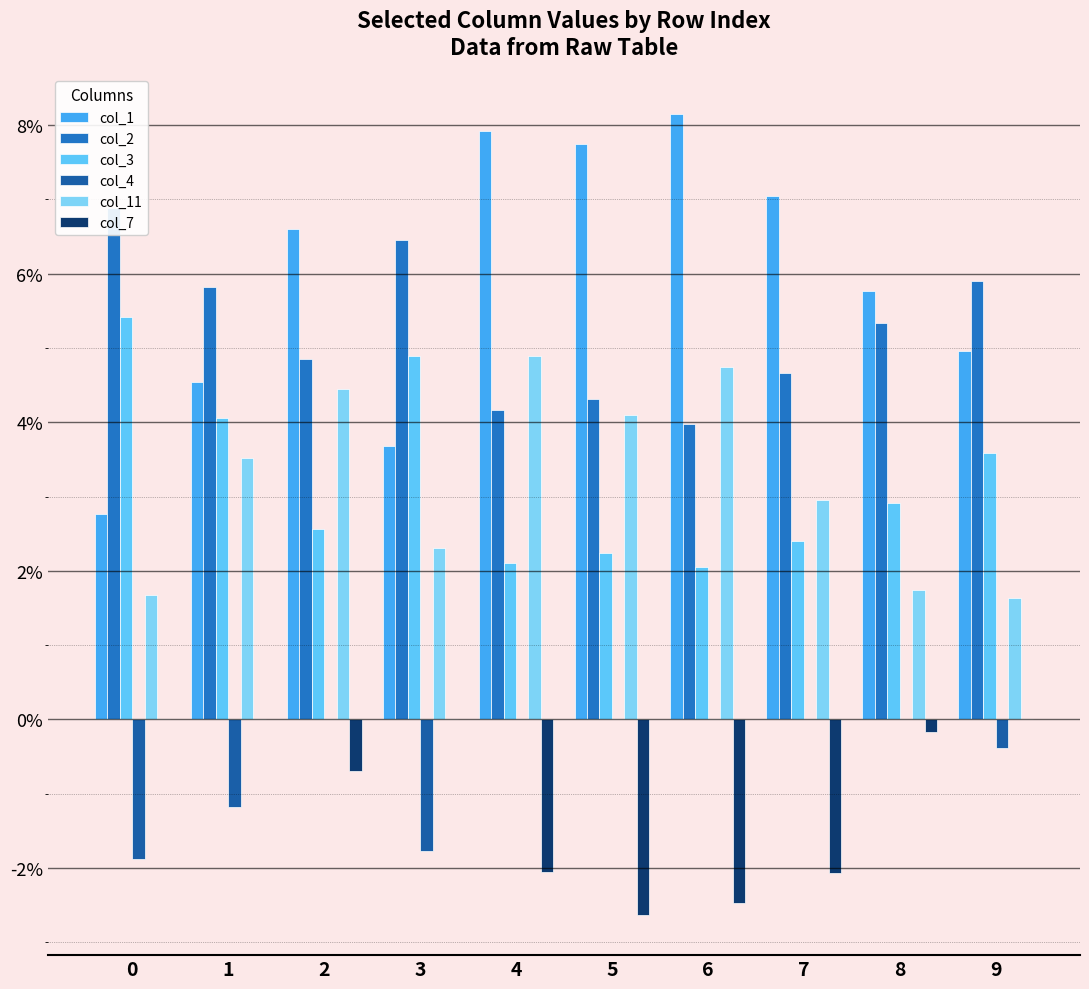

What is the total value across all series at 6?

0.2